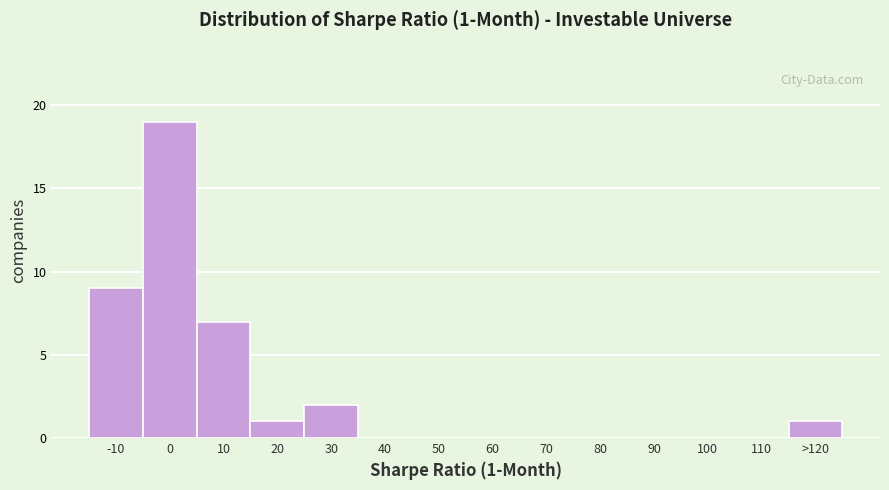

Reading left to right, list all the values displayed in this chart.

-10=9	0=19	10=7	20=1	30=2	40=0	50=0	60=0	70=0	80=0	90=0	100=0	110=0	>120=1